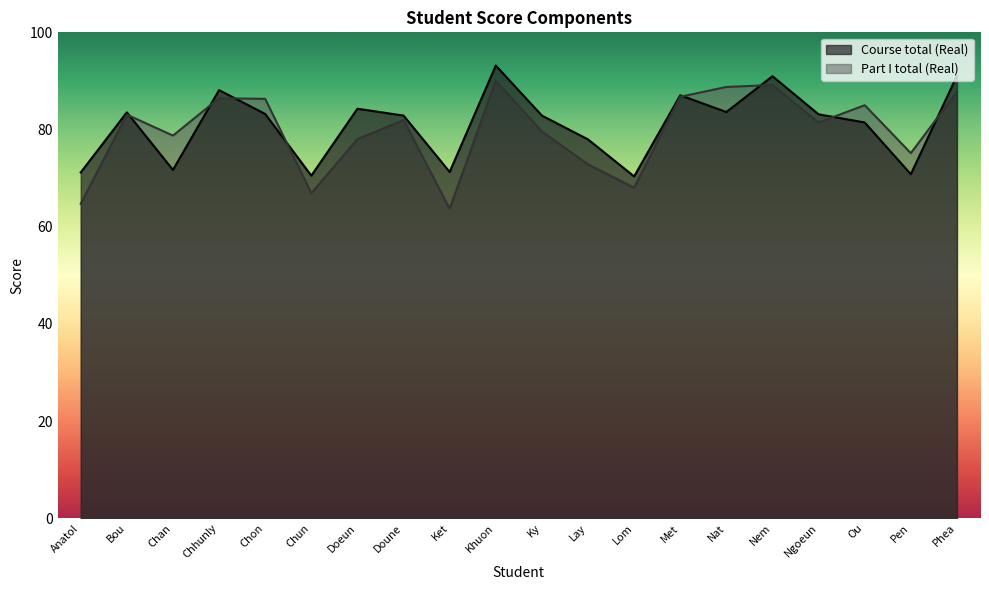

What is the maximum value shown in the chart?

93.2